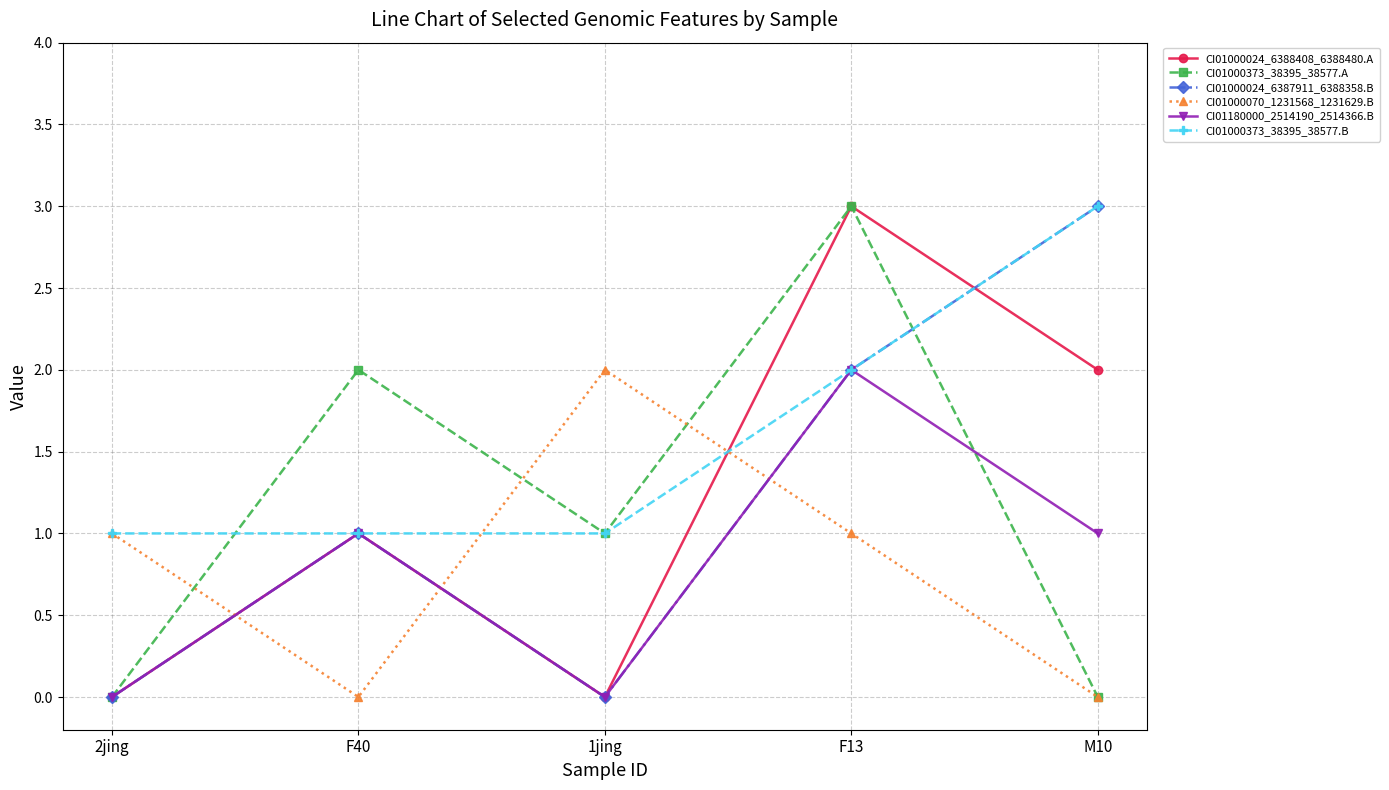

Which series ends up on top after the final intersection of CI01000070_1231568_1231629.B and CI01000024_6387911_6388358.B?

CI01000024_6387911_6388358.B